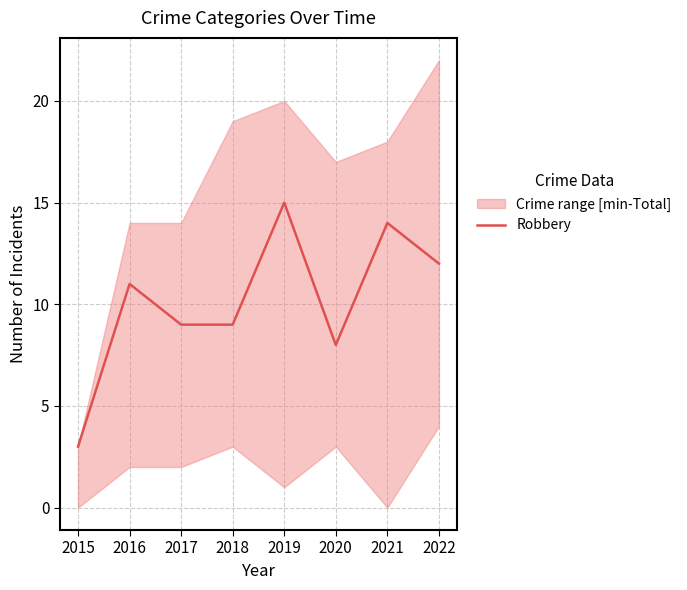

Where is the first local maximum?

2016